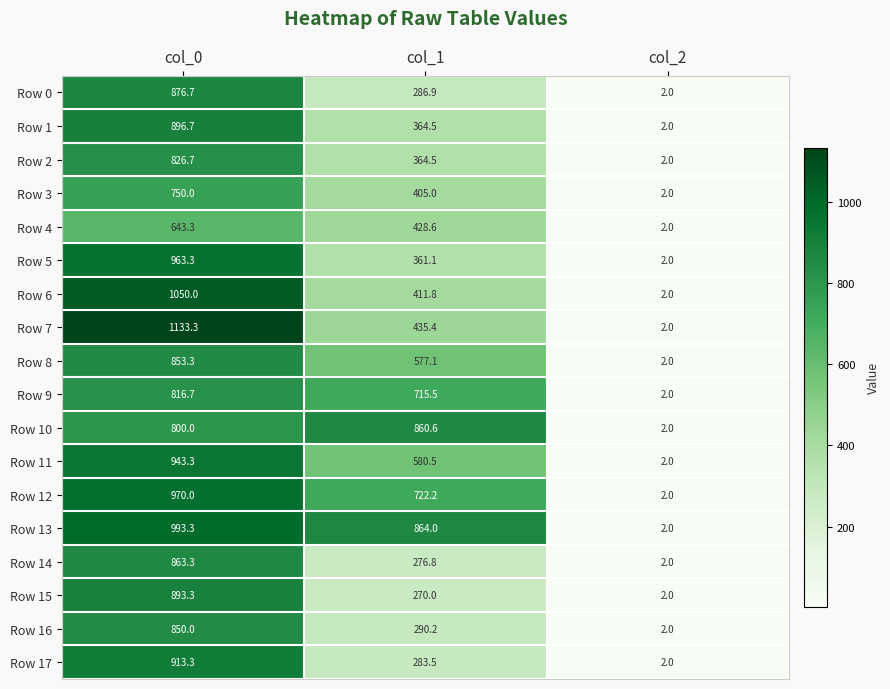

Count the number of categories in the chart.

3